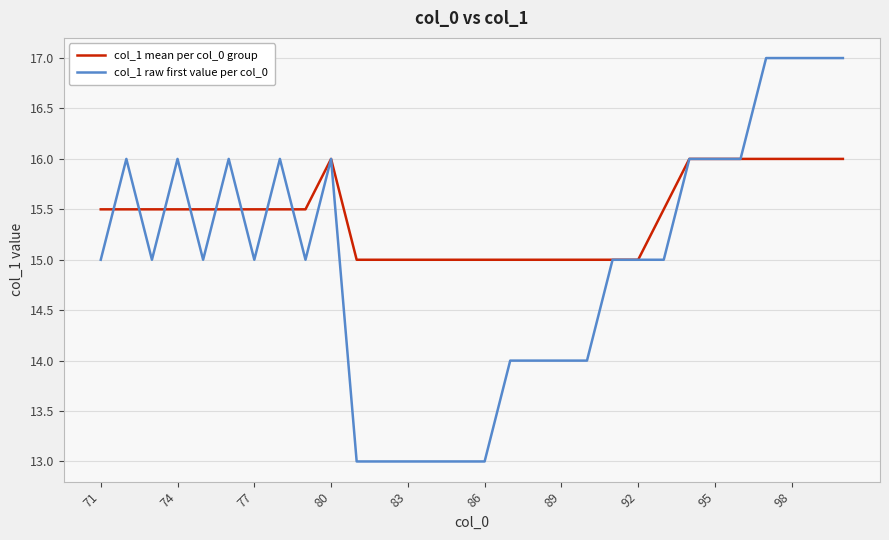

What is the minimum value shown in the chart?

13.0